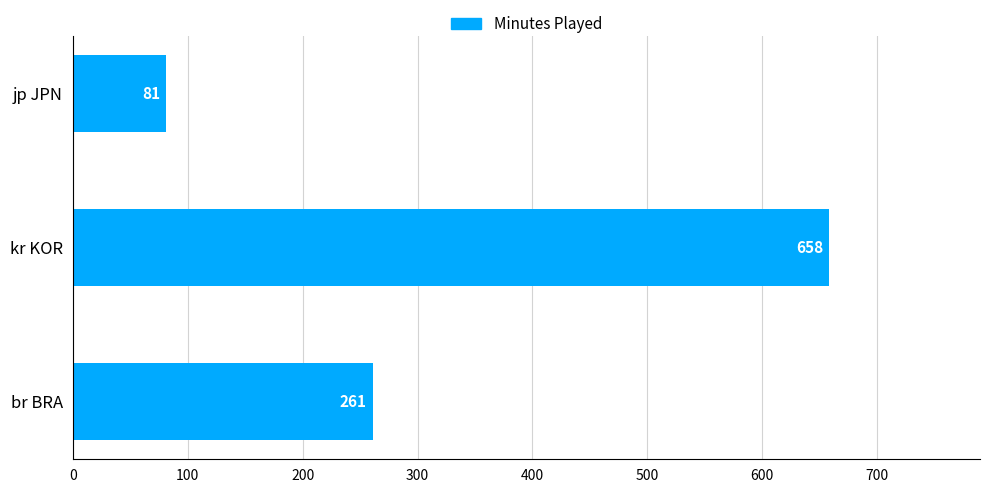

What is the sum of all values?

1000